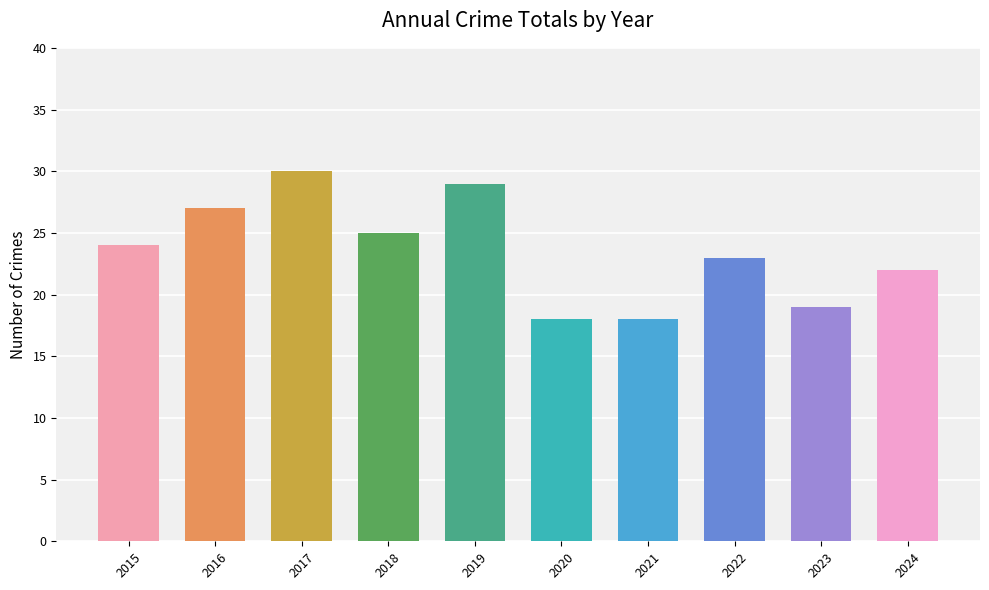

Where is the data nearest to the value 24?

2015